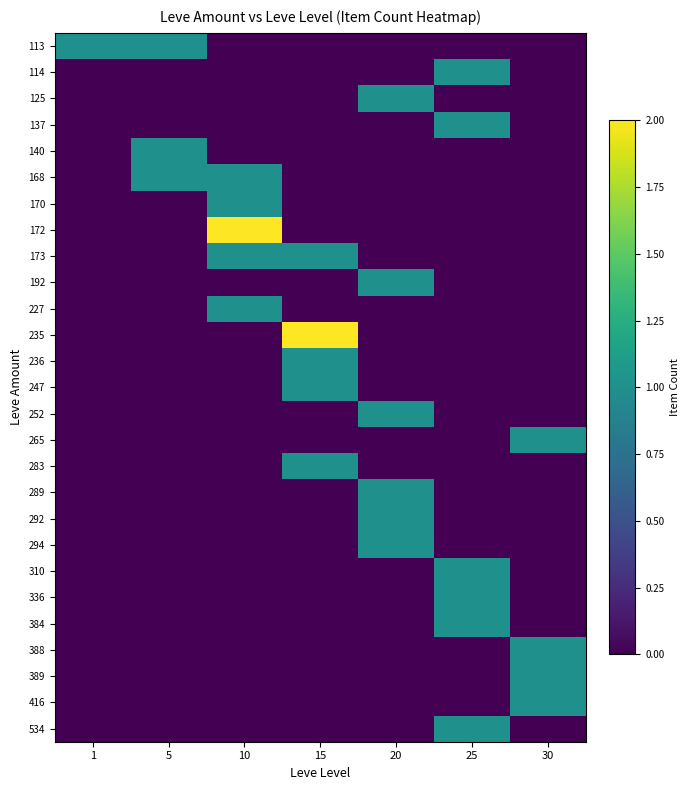

Reading left to right, extract all data points from this chart.

113: 1=1	5=1	10=0	15=0	20=0	25=0	30=0
114: 1=0	5=0	10=0	15=0	20=0	25=1	30=0
125: 1=0	5=0	10=0	15=0	20=1	25=0	30=0
137: 1=0	5=0	10=0	15=0	20=0	25=1	30=0
140: 1=0	5=1	10=0	15=0	20=0	25=0	30=0
168: 1=0	5=1	10=1	15=0	20=0	25=0	30=0
170: 1=0	5=0	10=1	15=0	20=0	25=0	30=0
172: 1=0	5=0	10=2	15=0	20=0	25=0	30=0
173: 1=0	5=0	10=1	15=1	20=0	25=0	30=0
192: 1=0	5=0	10=0	15=0	20=1	25=0	30=0
227: 1=0	5=0	10=1	15=0	20=0	25=0	30=0
235: 1=0	5=0	10=0	15=2	20=0	25=0	30=0
236: 1=0	5=0	10=0	15=1	20=0	25=0	30=0
247: 1=0	5=0	10=0	15=1	20=0	25=0	30=0
252: 1=0	5=0	10=0	15=0	20=1	25=0	30=0
265: 1=0	5=0	10=0	15=0	20=0	25=0	30=1
283: 1=0	5=0	10=0	15=1	20=0	25=0	30=0
289: 1=0	5=0	10=0	15=0	20=1	25=0	30=0
292: 1=0	5=0	10=0	15=0	20=1	25=0	30=0
294: 1=0	5=0	10=0	15=0	20=1	25=0	30=0
310: 1=0	5=0	10=0	15=0	20=0	25=1	30=0
336: 1=0	5=0	10=0	15=0	20=0	25=1	30=0
384: 1=0	5=0	10=0	15=0	20=0	25=1	30=0
388: 1=0	5=0	10=0	15=0	20=0	25=0	30=1
389: 1=0	5=0	10=0	15=0	20=0	25=0	30=1
416: 1=0	5=0	10=0	15=0	20=0	25=0	30=1
534: 1=0	5=0	10=0	15=0	20=0	25=1	30=0